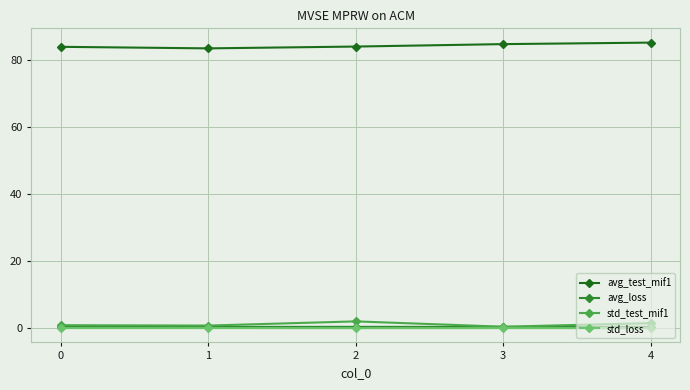

What is the maximum value shown in the chart?

85.3